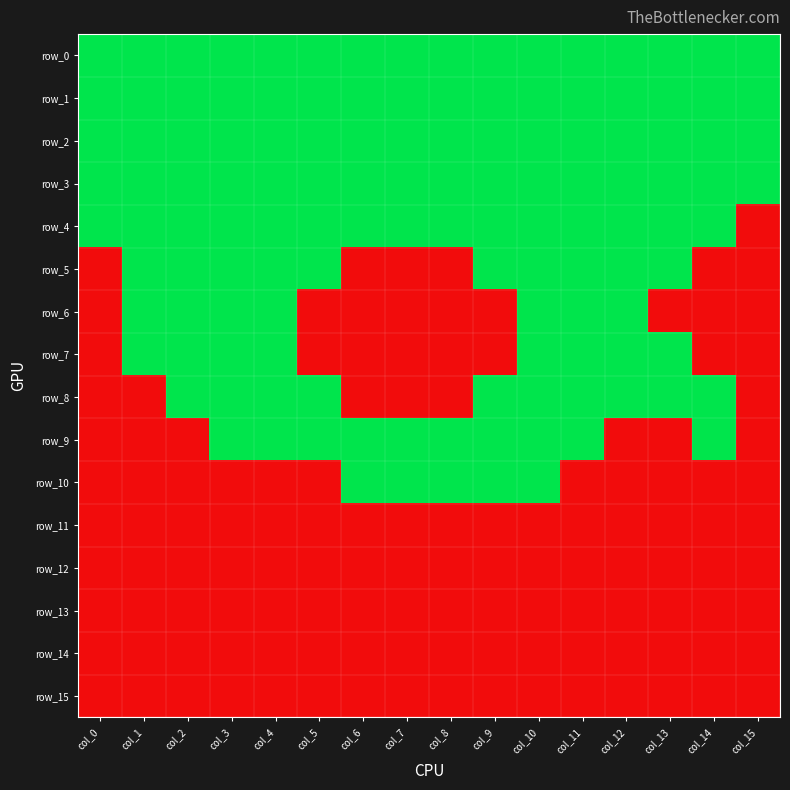

What is the total value across all series at col_11?

10